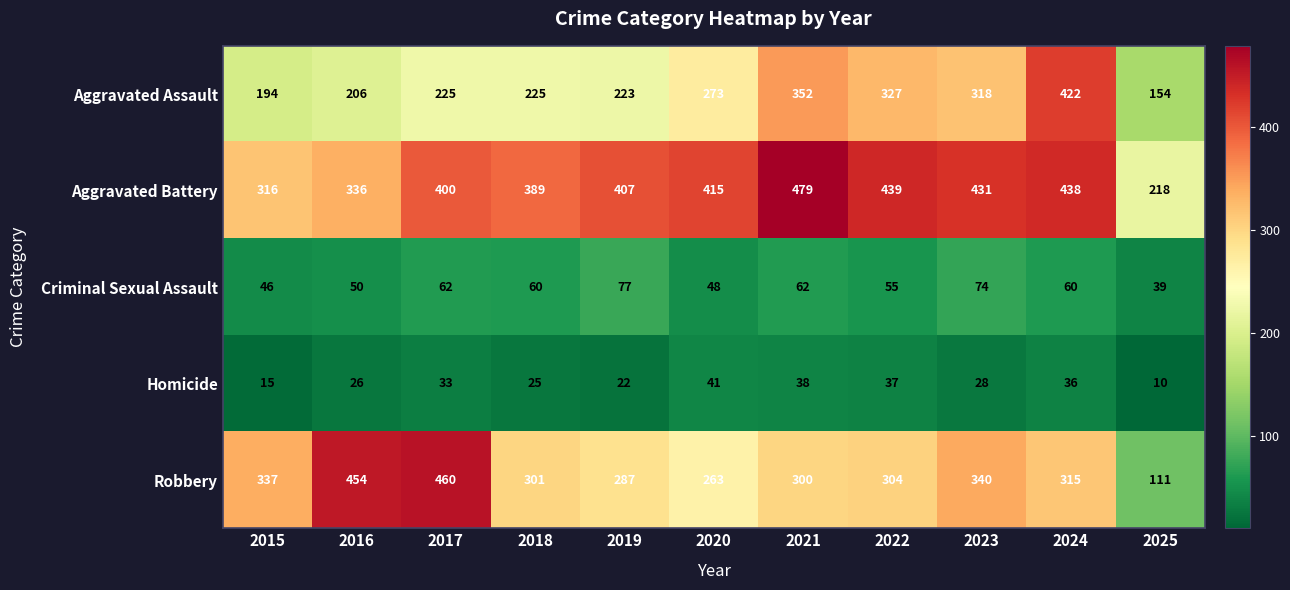

At how many categories does at least one series exceed 336?

10